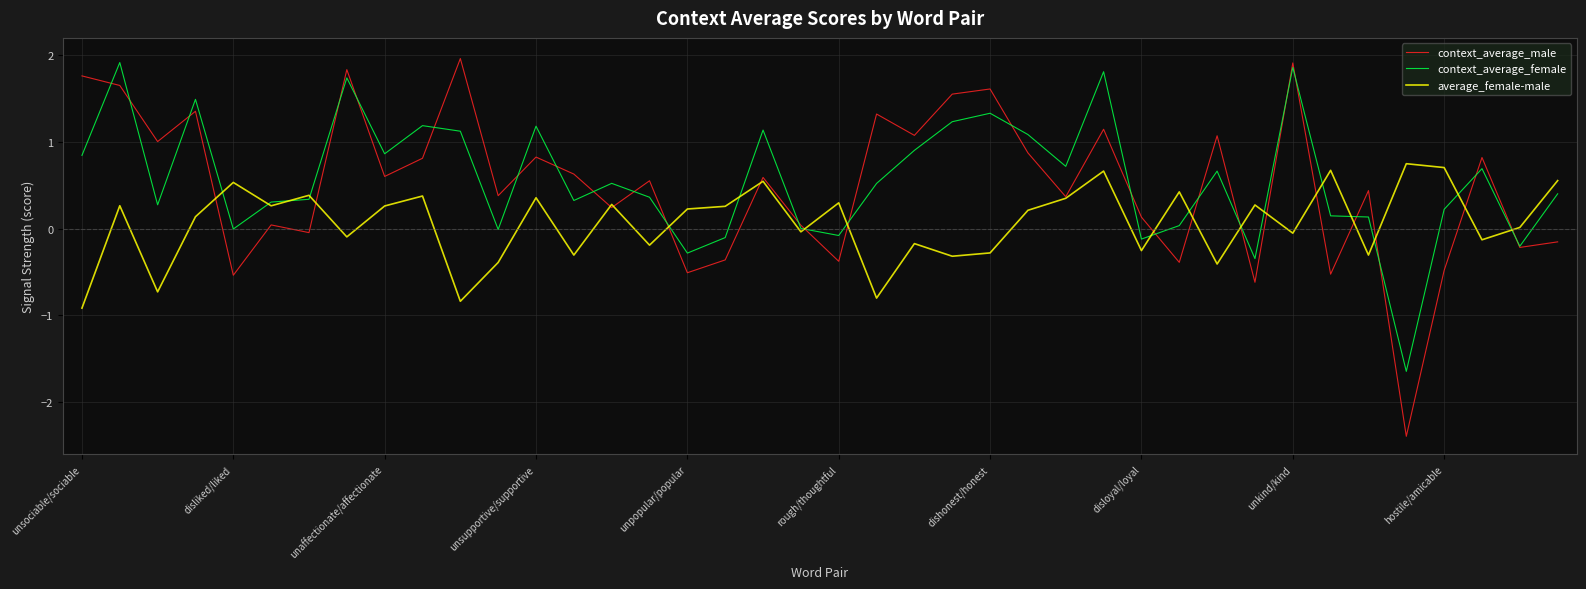

Which series has the widest spread of values?

context_average_male